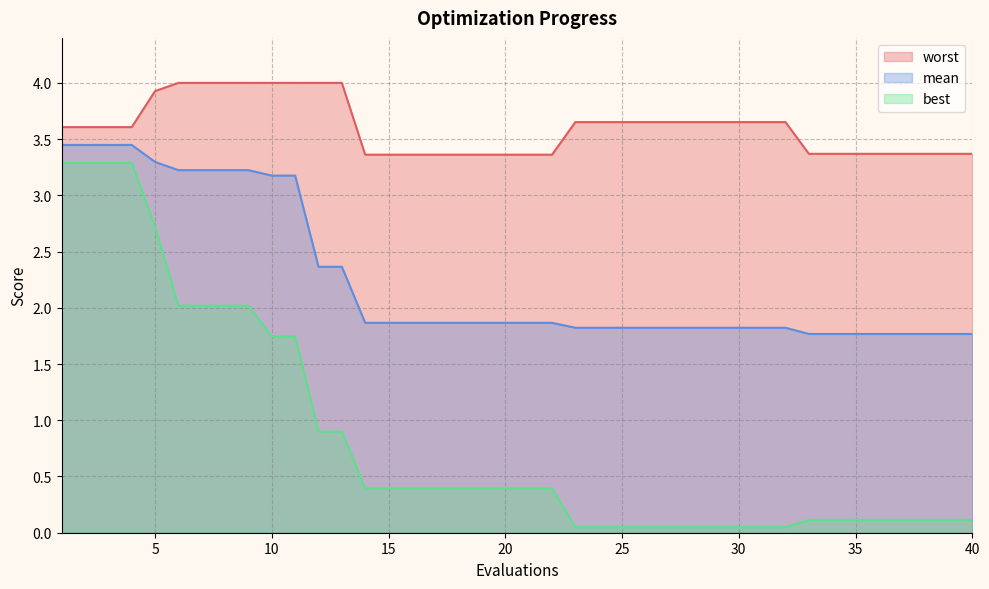

How many lines are shown in the chart?

3